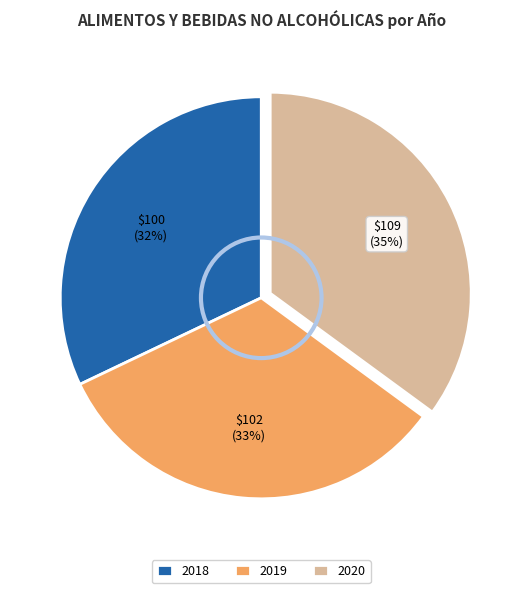

Which has a higher value, 2018 or 2020?

2020